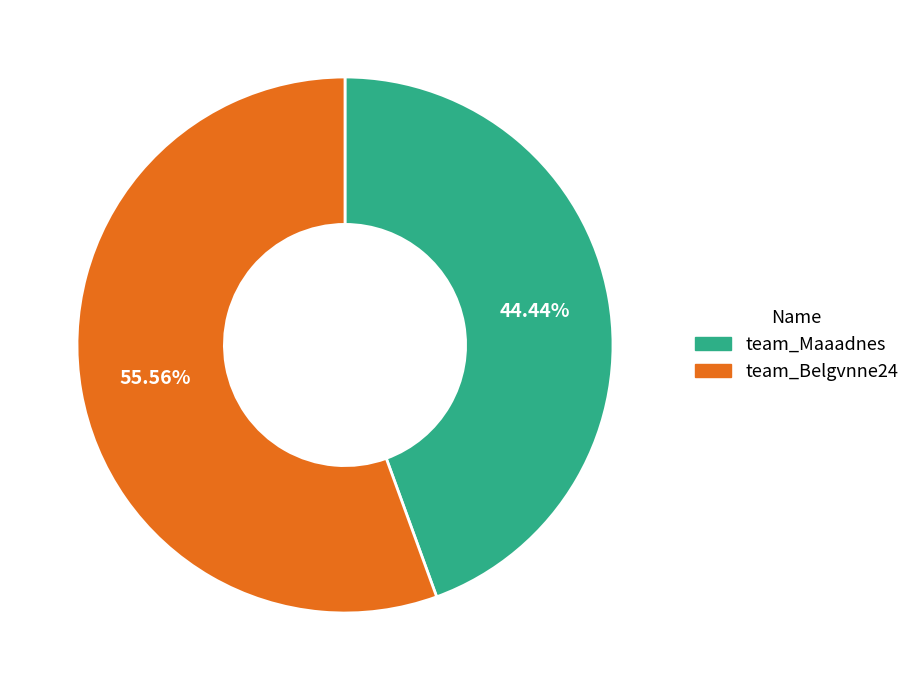

Count the number of slices in the pie.

2